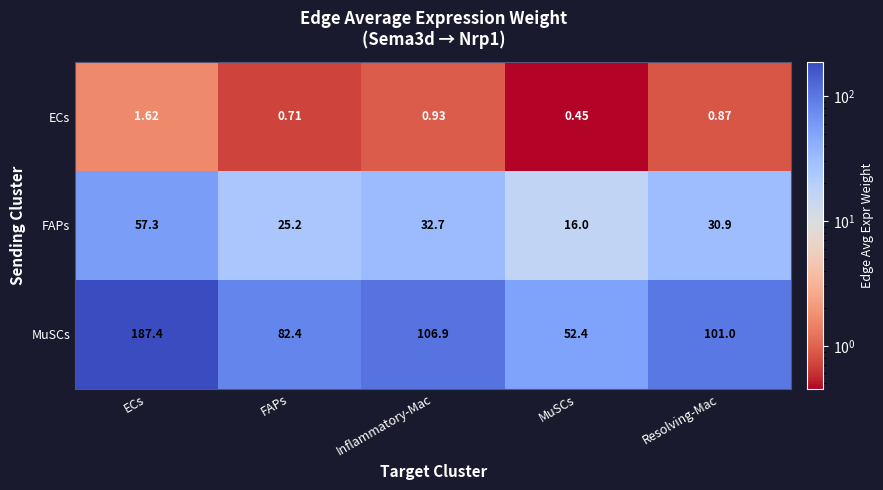

Rank the categories by MuSCs value from highest to lowest.

ECs, Inflammatory-Mac, Resolving-Mac, FAPs, MuSCs